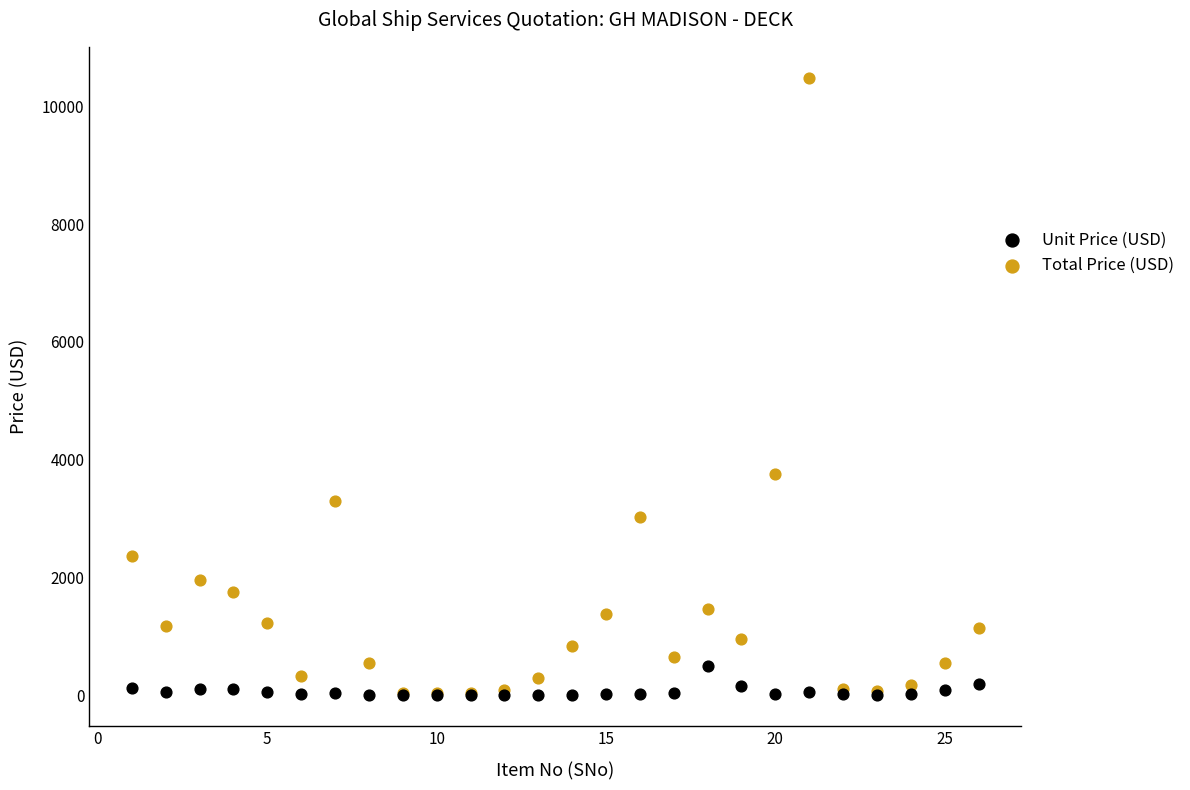

Across all series, what Y value is closest to 5245?

3754.8